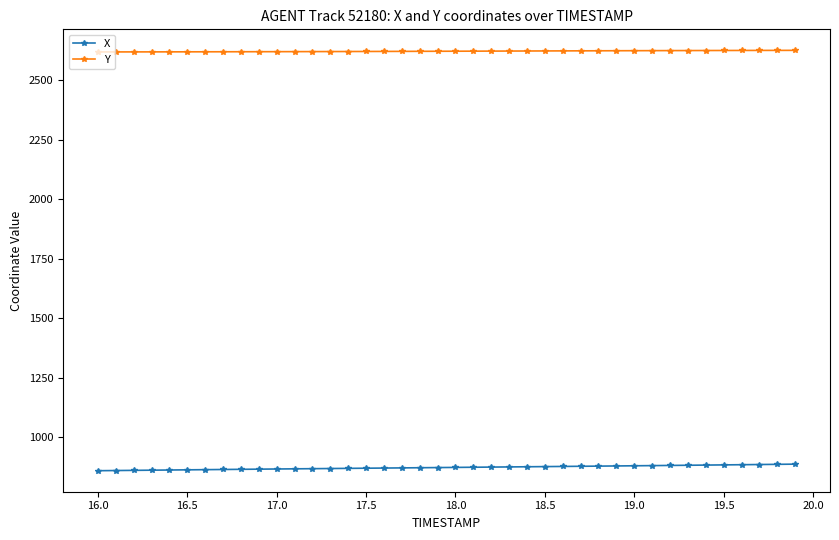

What is the average value of the Y series?

2622.1